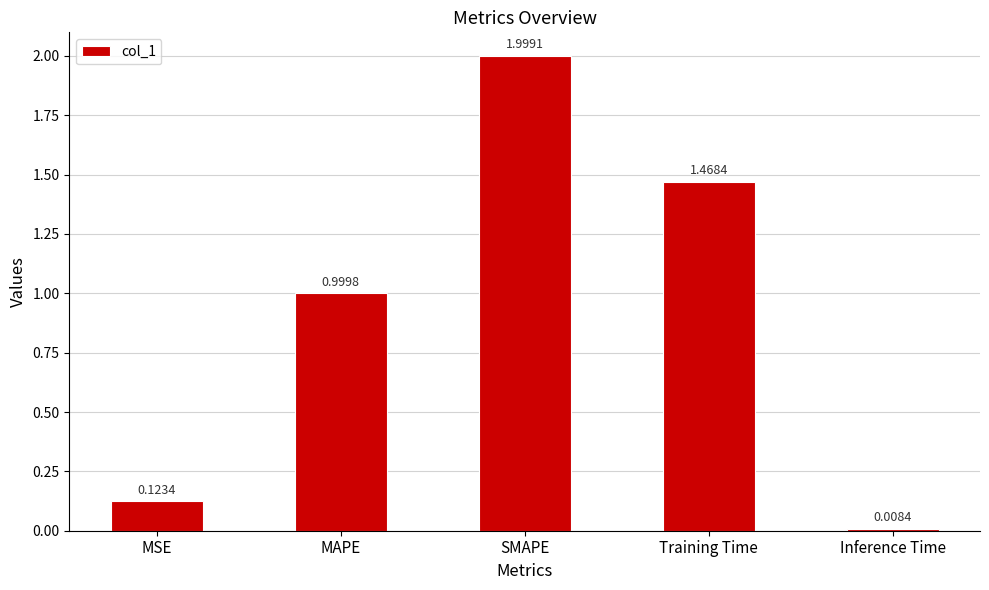

What is the label of the 1st bar from the right?

Inference Time